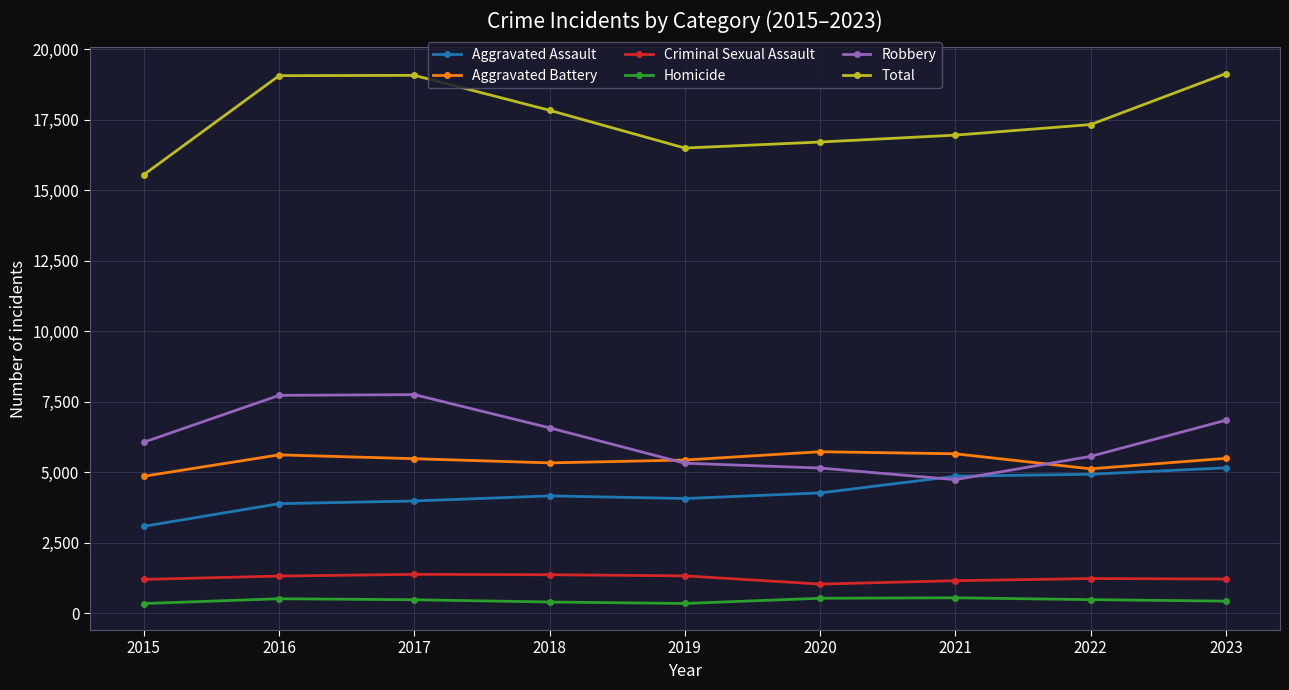

What is the value of the Homicide point at the 2nd from the left?

515